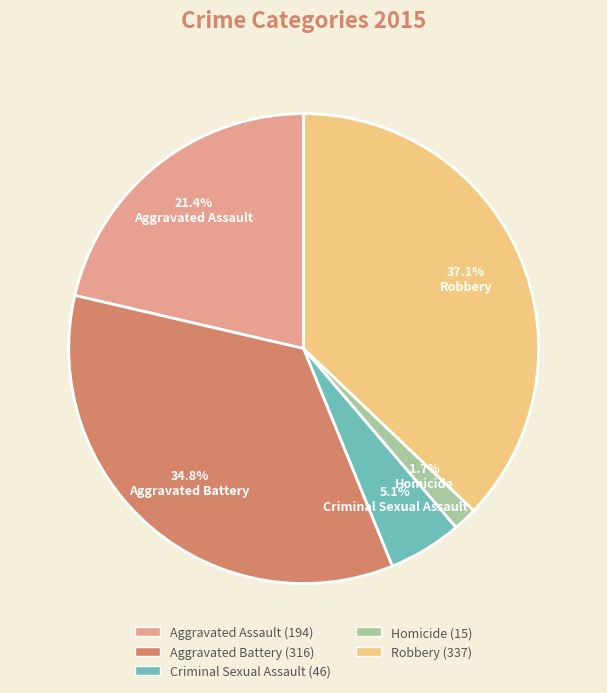

Approximately how many times larger is the value at Aggravated Assault compared to Aggravated Battery?

0.6